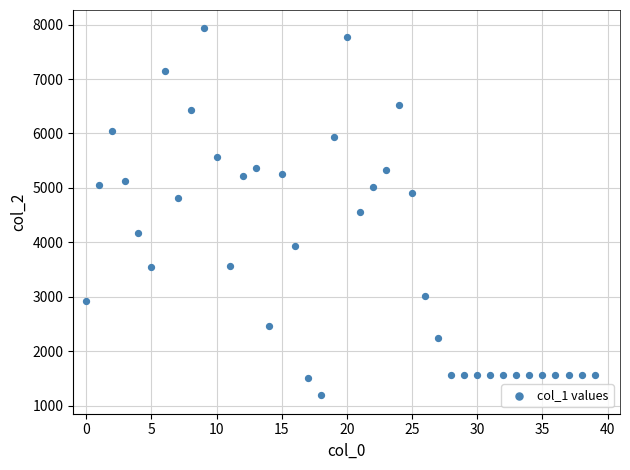

What is the range of Y values (max minus min)?

6743